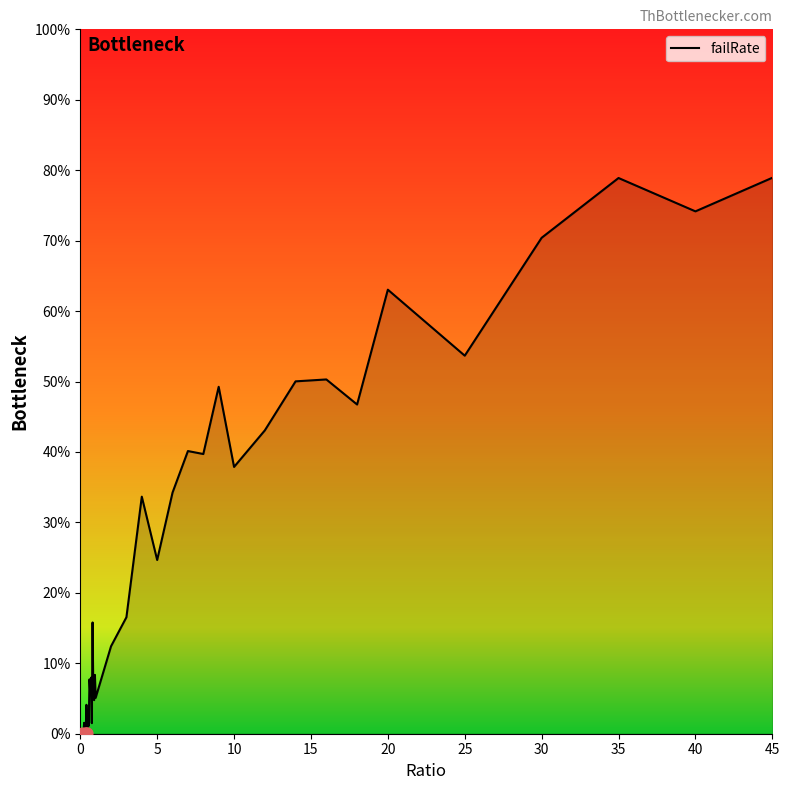

What is the difference between the maximum and minimum values?

78.9